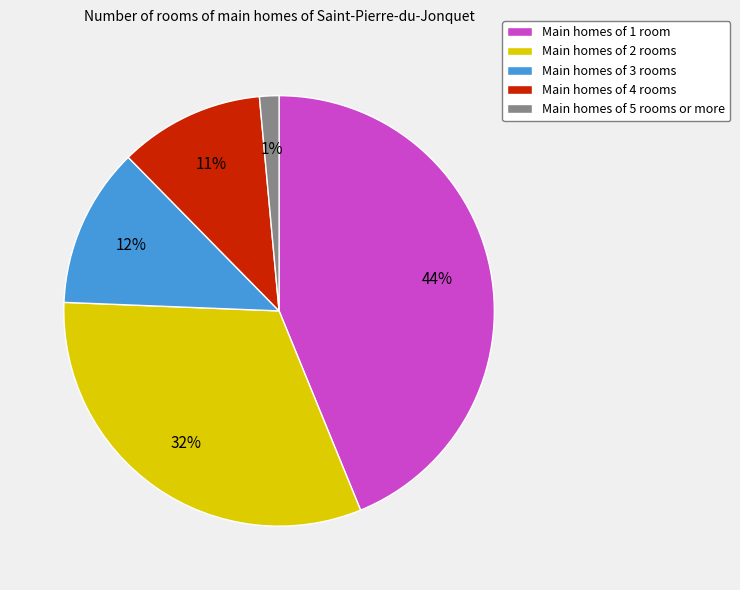

How many segments does this pie chart have?

5